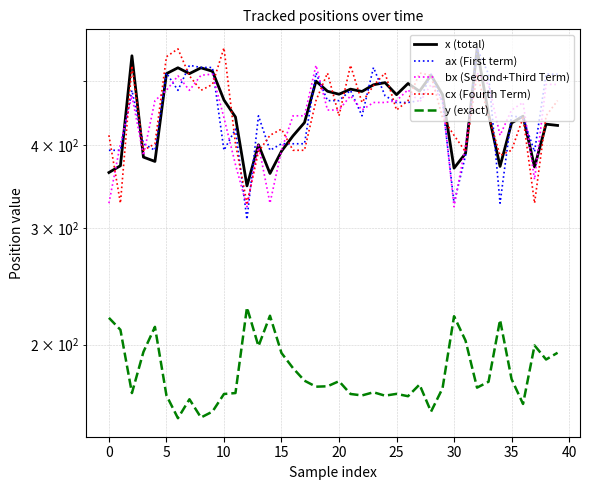

True or false: cx (Fourth Term) and ax (First term) cross at least once.

True